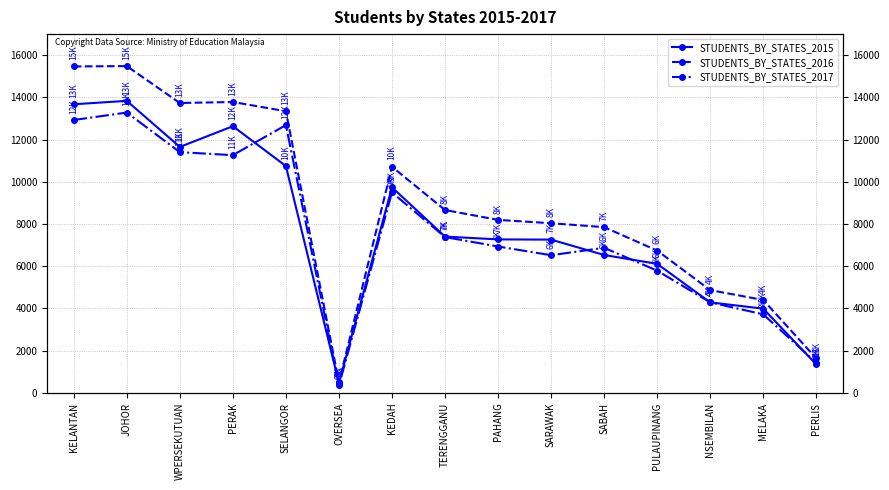

True or false: STUDENTS_BY_STATES_2017 has a value of 5789 at PULAUPINANG.

True